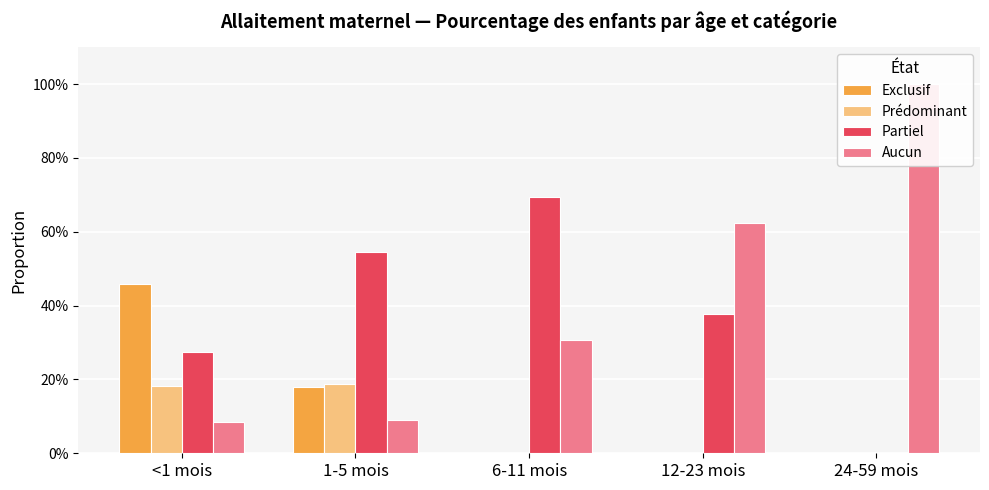

What is the label of the 1st bar from the left?

<1 mois